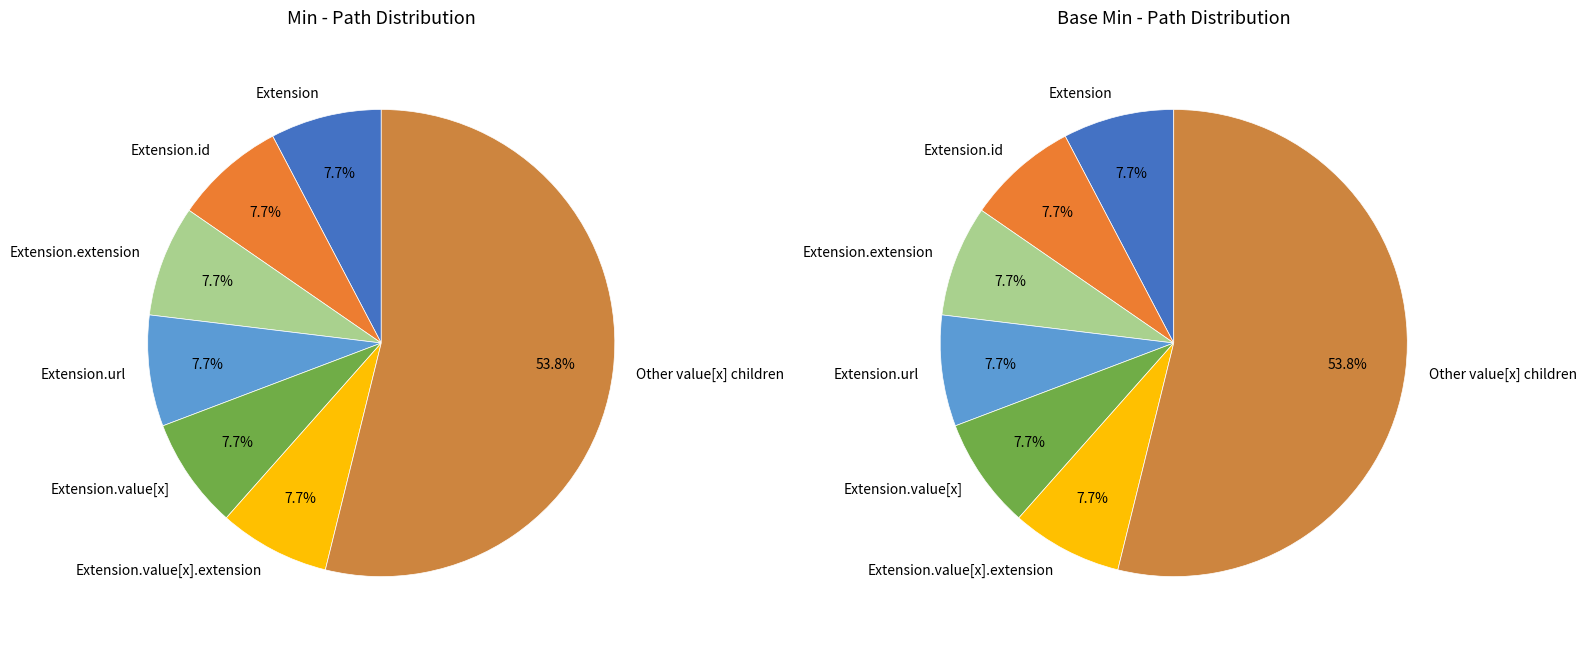

Is it true that Extension.value[x].system is 15% of the pie?

False